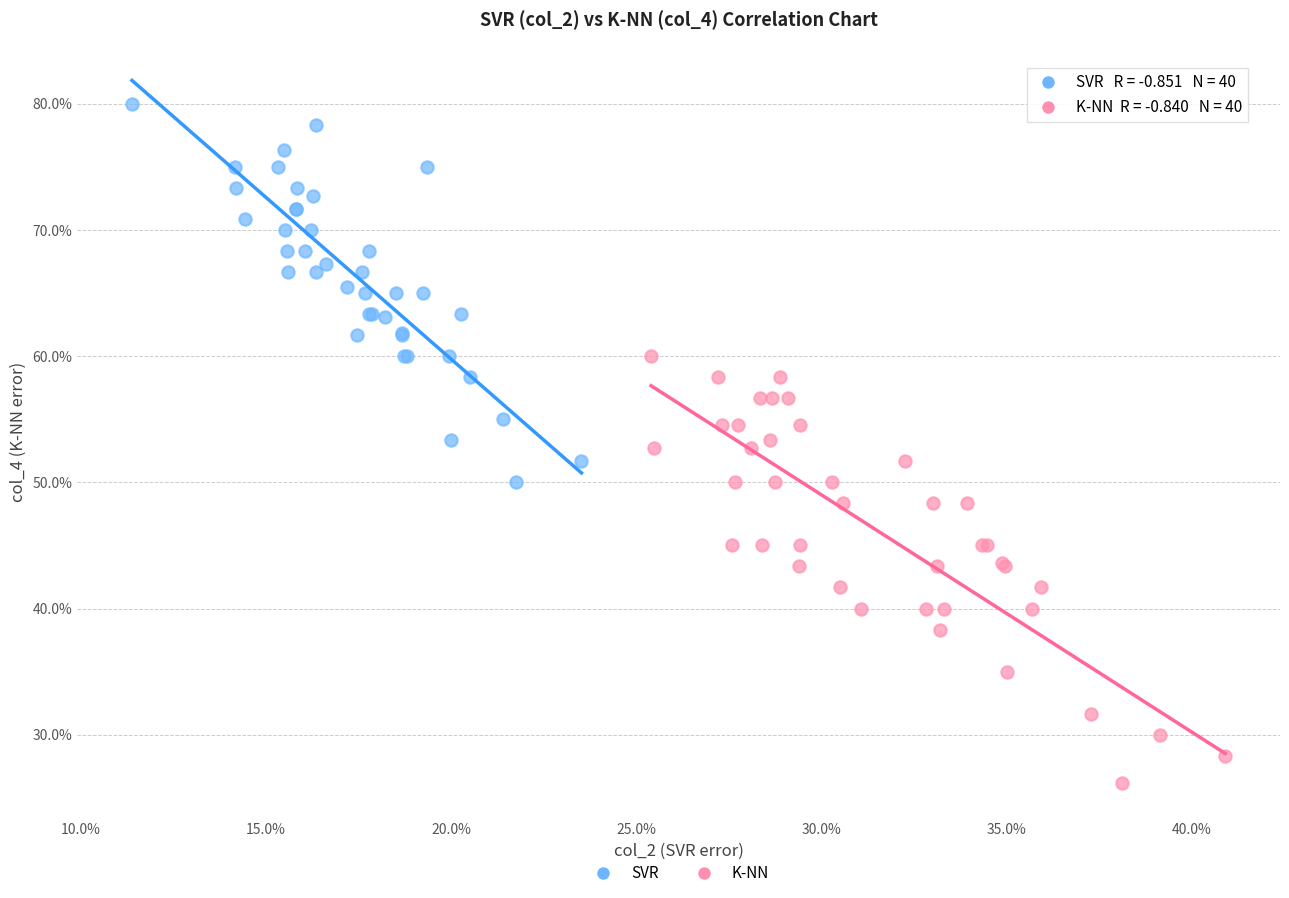

Which series reaches the maximum Y coordinate?

SVR